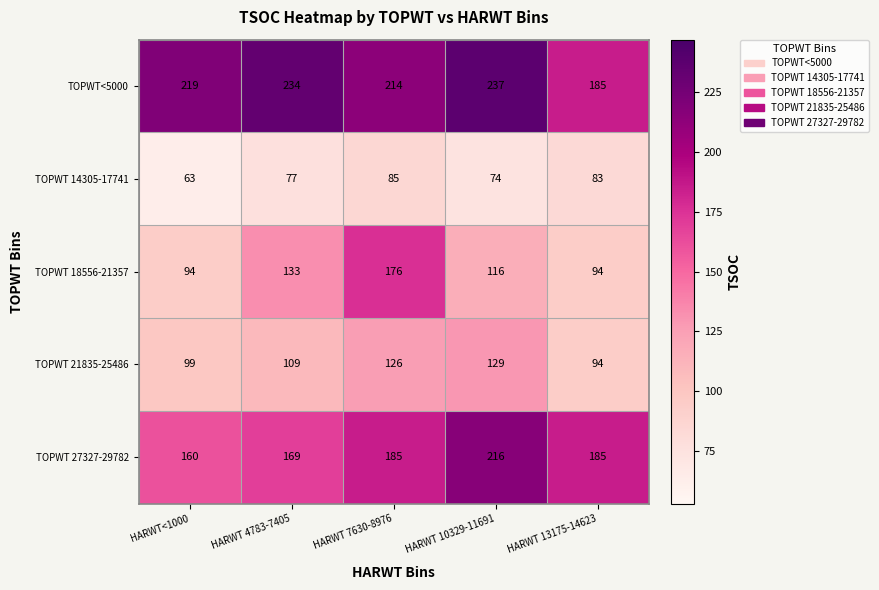

How many data points in TOPWT 21835-25486 are less than 109?

2